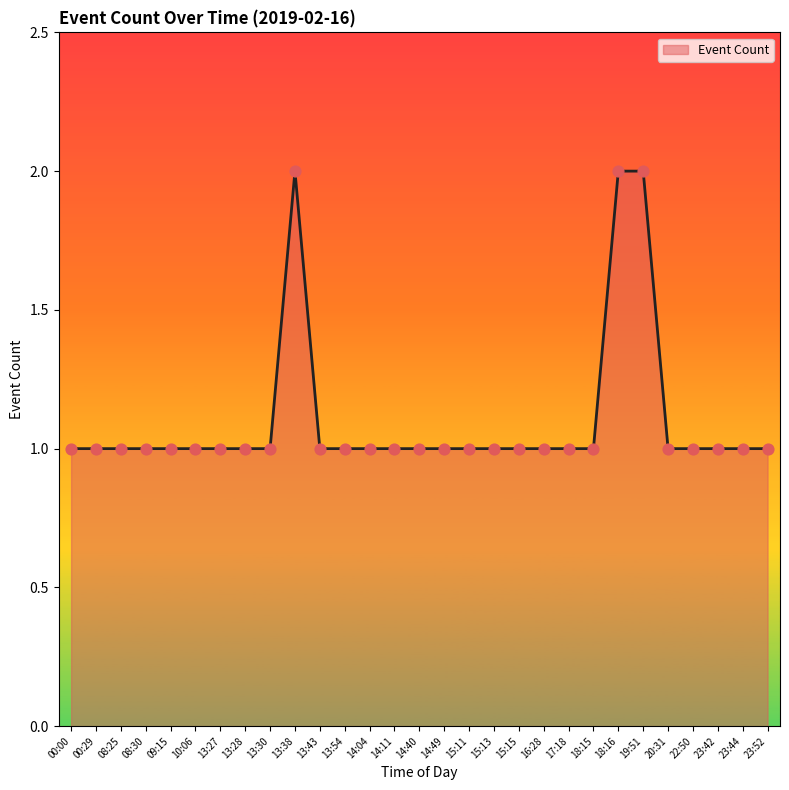

What is the ratio of the value at 14:11 to the value at 13:28?

1.0